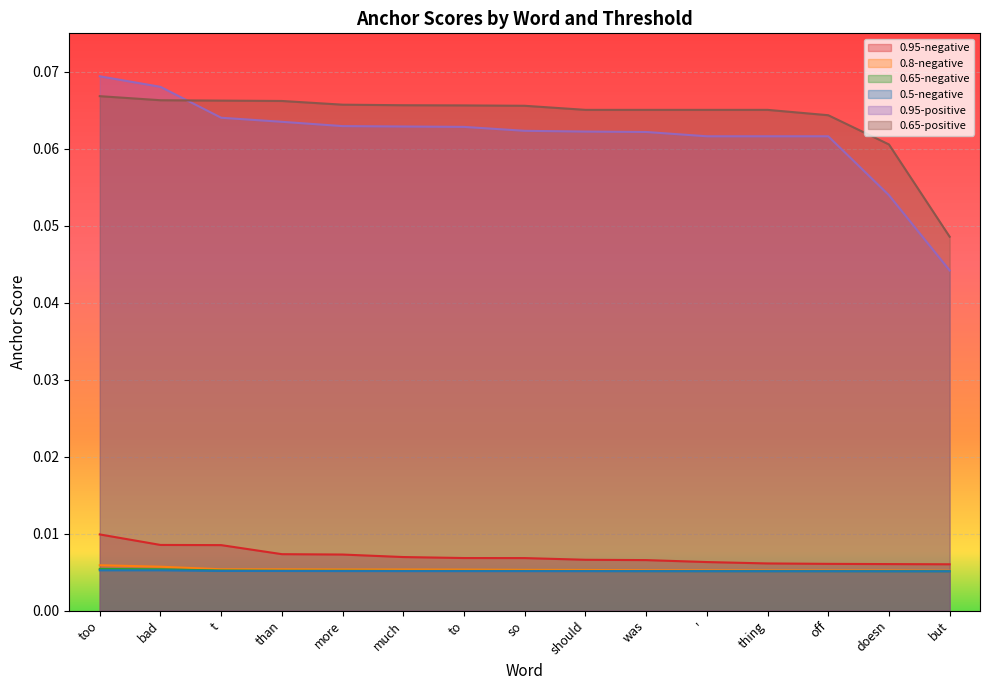

Reading left to right, what are all the values shown in this chart?

0.95-negative: too=0.0	bad=0.0	t=0.0	than=0.0	more=0.0	much=0.0	to=0.0	so=0.0	should=0.0	was=0.0	'=0.0	thing=0.0	off=0.0	doesn=0.0	but=0.0
0.8-negative: too=0.0	bad=0.0	t=0.0	than=0.0	more=0.0	much=0.0	to=0.0	so=0.0	should=0.0	was=0.0	'=0.0	thing=0.0	off=0.0	doesn=0.0	but=0.0
0.65-negative: too=0.0	bad=0.0	t=0.0	than=0.0	more=0.0	much=0.0	to=0.0	so=0.0	should=0.0	was=0.0	'=0.0	thing=0.0	off=0.0	doesn=0.0	but=0.0
0.5-negative: too=0.0	bad=0.0	t=0.0	than=0.0	more=0.0	much=0.0	to=0.0	so=0.0	should=0.0	was=0.0	'=0.0	thing=0.0	off=0.0	doesn=0.0	but=0.0
0.95-positive: too=0.1	bad=0.1	t=0.1	than=0.1	more=0.1	much=0.1	to=0.1	so=0.1	should=0.1	was=0.1	'=0.1	thing=0.1	off=0.1	doesn=0.1	but=0.0
0.65-positive: too=0.1	bad=0.1	t=0.1	than=0.1	more=0.1	much=0.1	to=0.1	so=0.1	should=0.1	was=0.1	'=0.1	thing=0.1	off=0.1	doesn=0.1	but=0.0